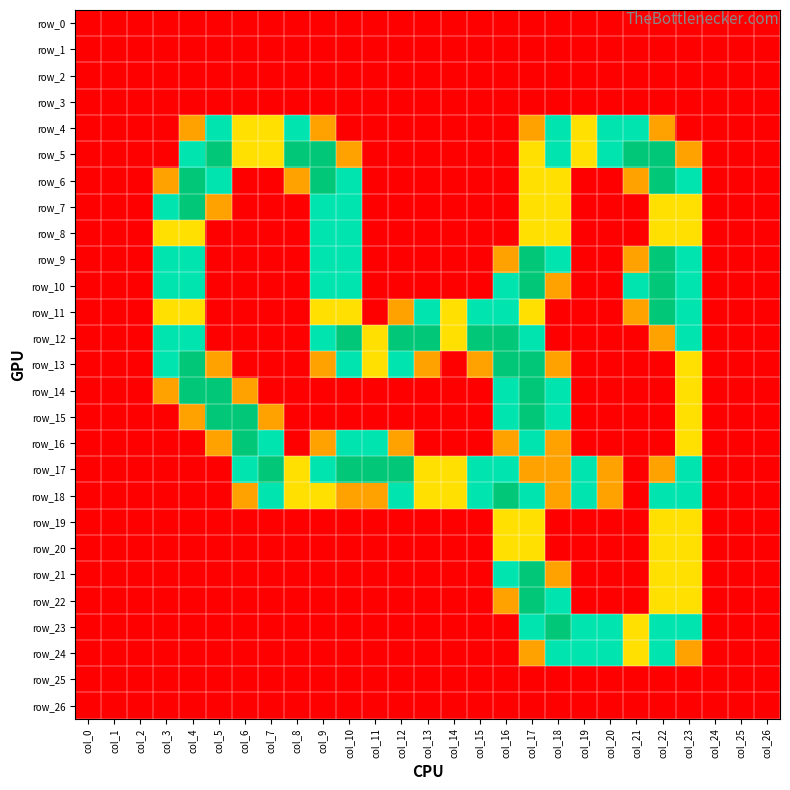

Rank the categories by row_17 value from lowest to highest.

col_0, col_1, col_2, col_3, col_4, col_5, col_21, col_24, col_25, col_26, col_17, col_18, col_20, col_22, col_8, col_13, col_14, col_6, col_9, col_15, col_16, col_19, col_23, col_7, col_10, col_11, col_12